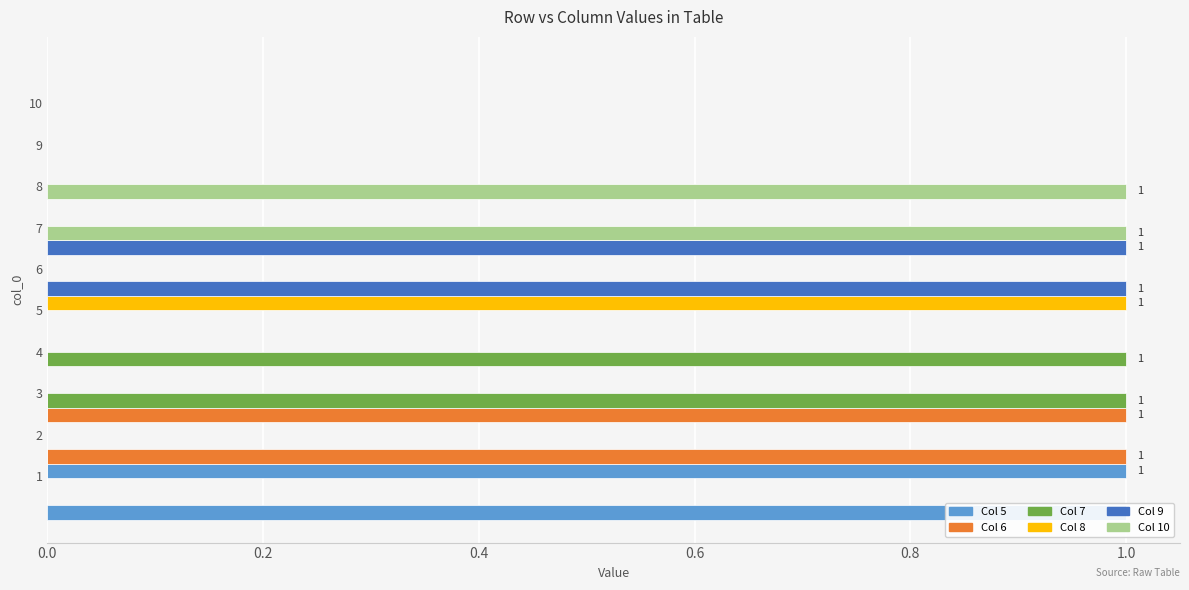

Rank the series by their maximum value, from lowest to highest.

5, 6, 7, 8, 9, 10